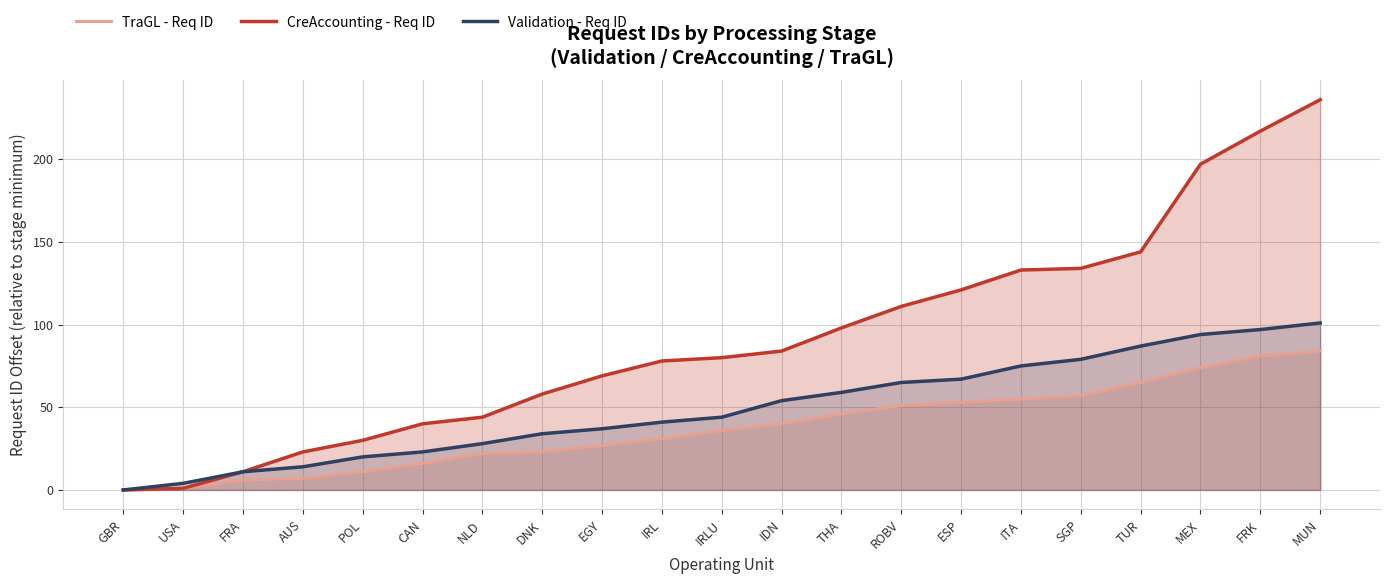

Between FRA and EGY, which is larger?

EGY